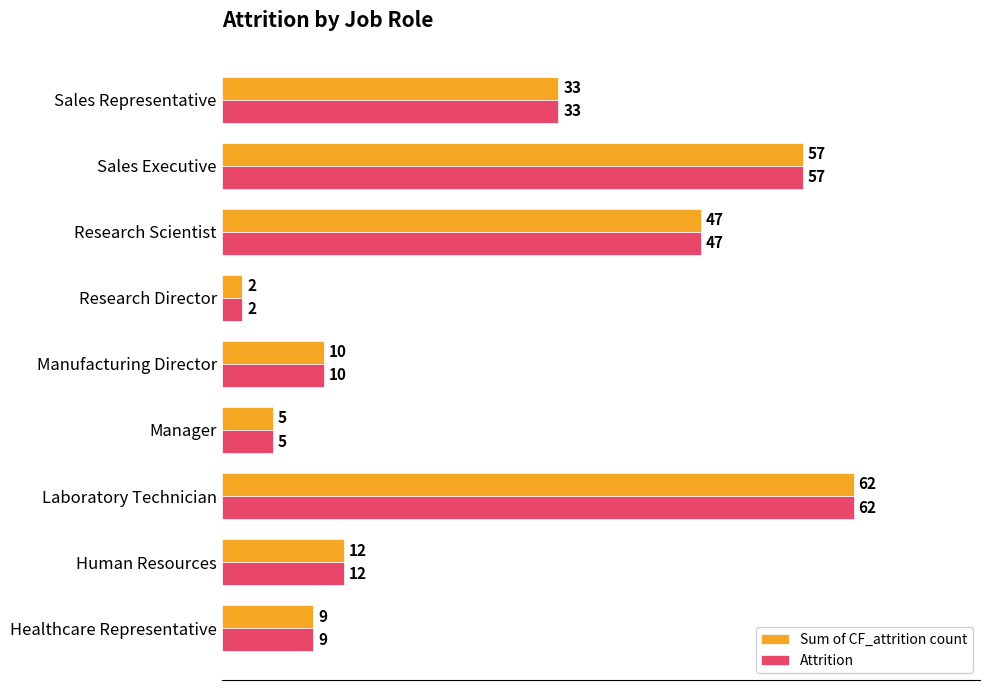

What is the total value across all series at Sales Executive?

114